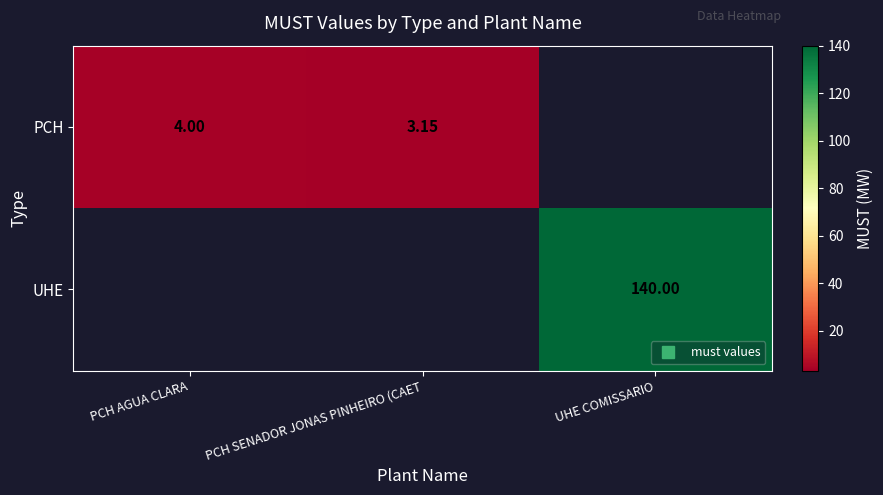

Which label corresponds to the largest value in the chart?

UHE COMISSARIO